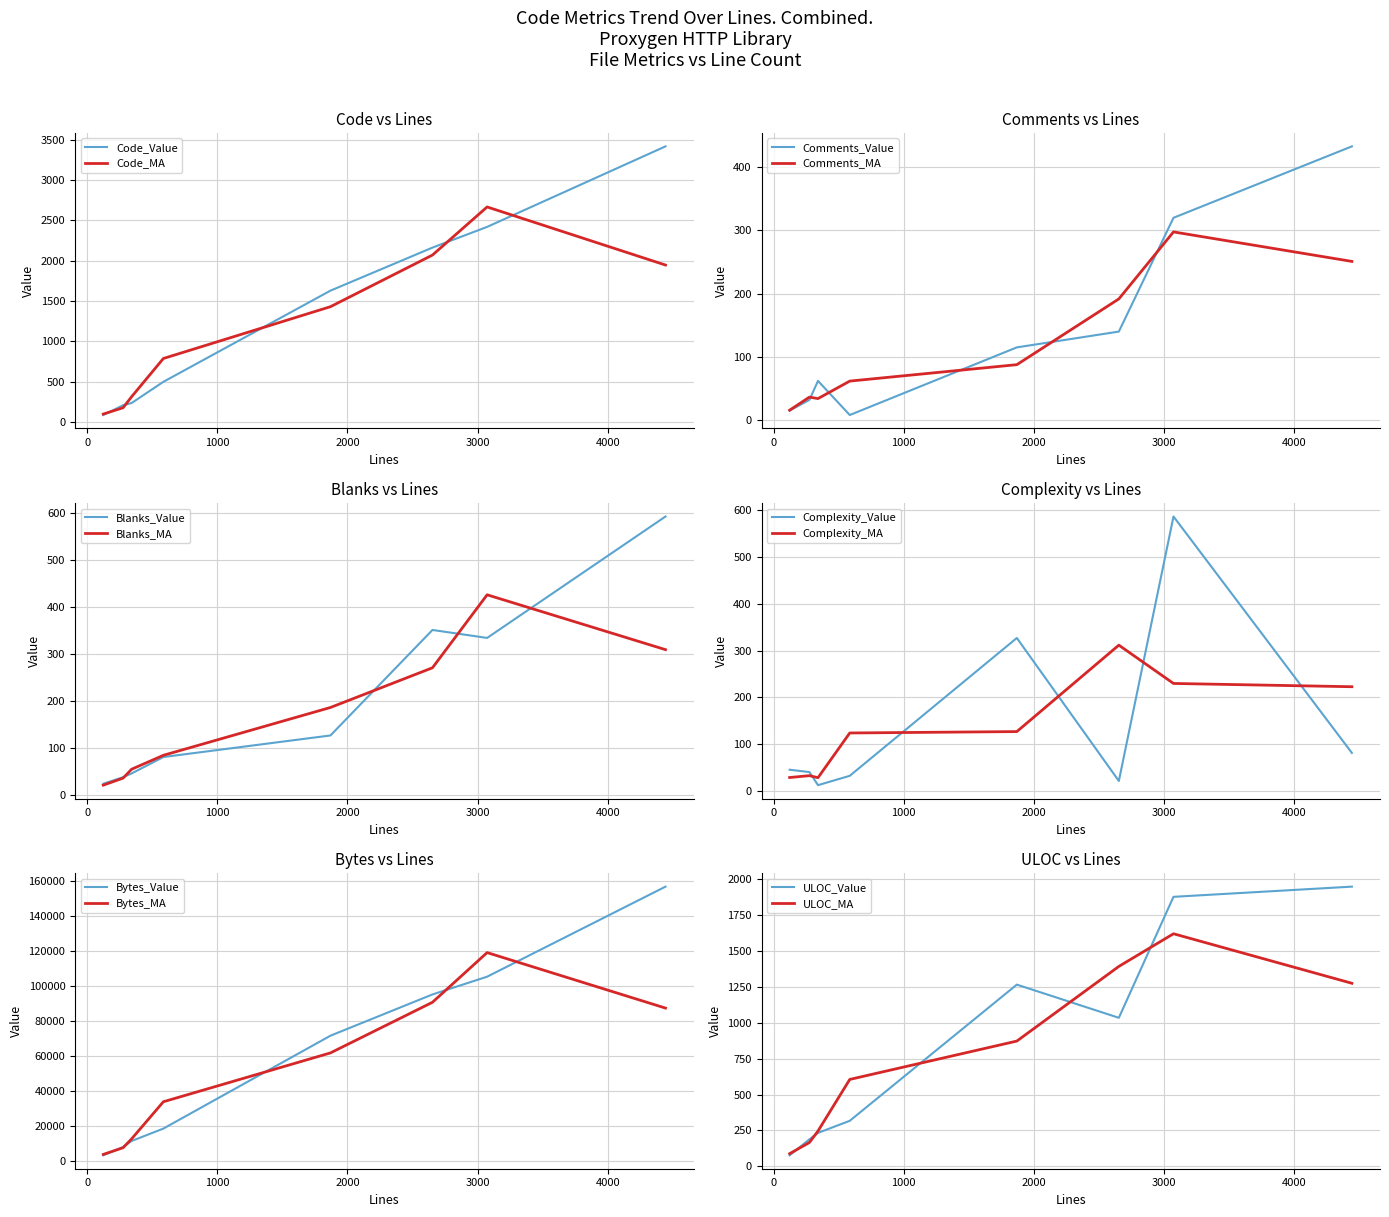

What is the difference between the Bytes values at 123 and 275?

4735